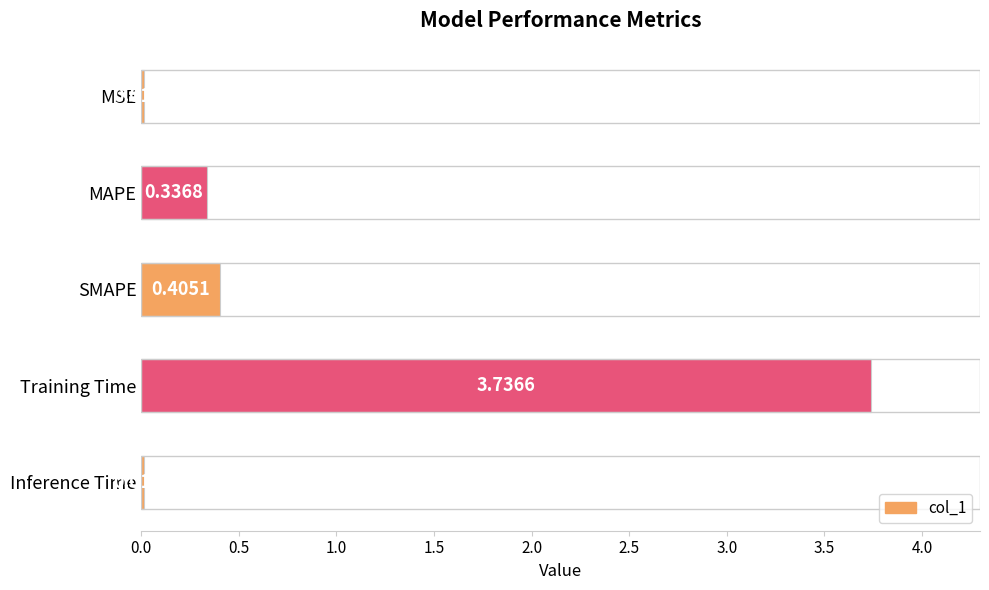

What is the sum of all values?

4.5